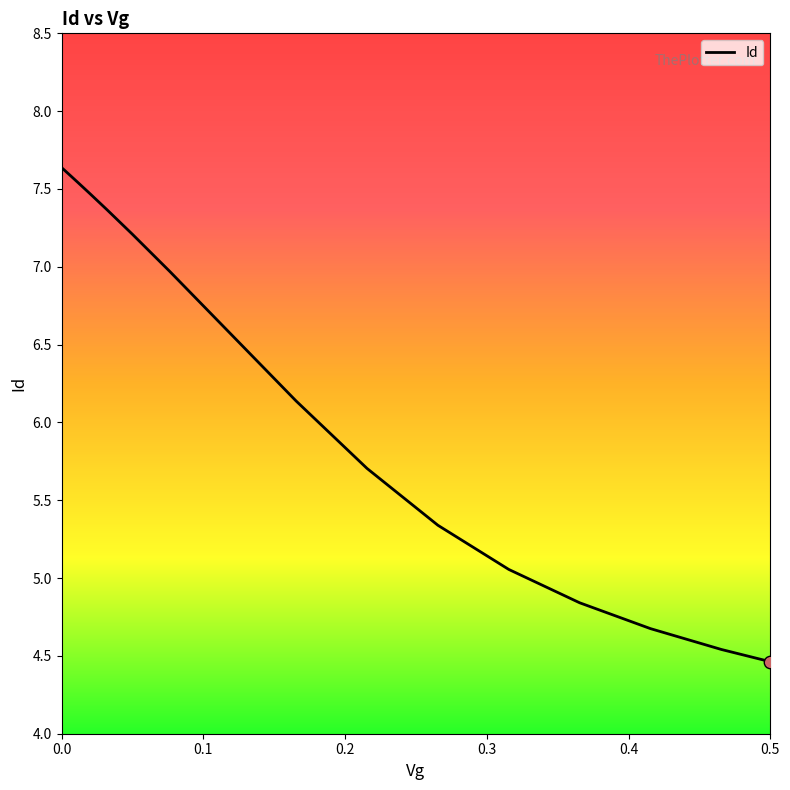

What is the minimum value shown in the chart?

4.5